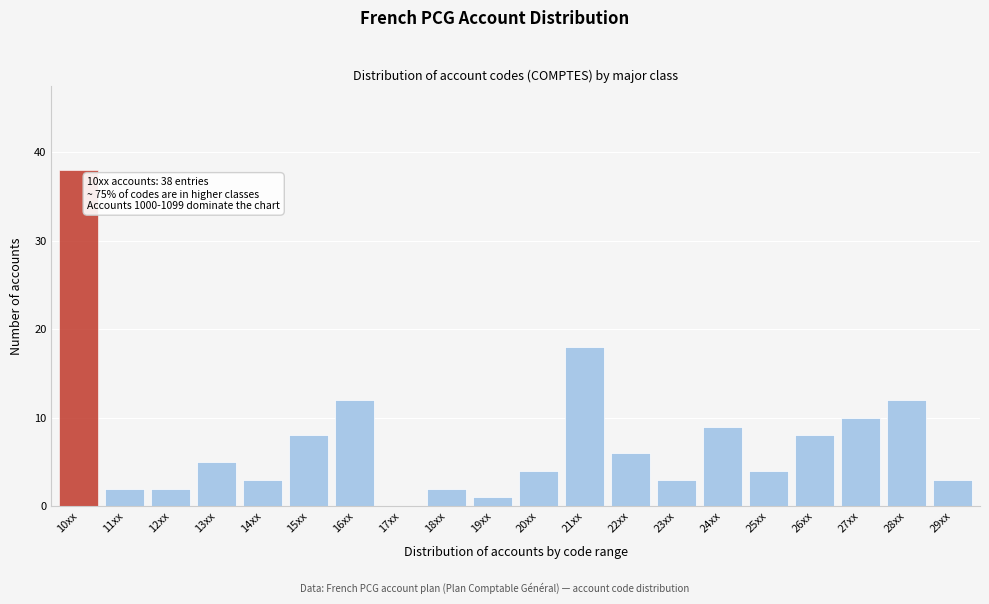

Reading right to left, extract all data points from this chart.

29xx=3	28xx=12	27xx=10	26xx=8	25xx=4	24xx=9	23xx=3	22xx=6	21xx=18	20xx=4	19xx=1	18xx=2	17xx=0	16xx=12	15xx=8	14xx=3	13xx=5	12xx=2	11xx=2	10xx=38